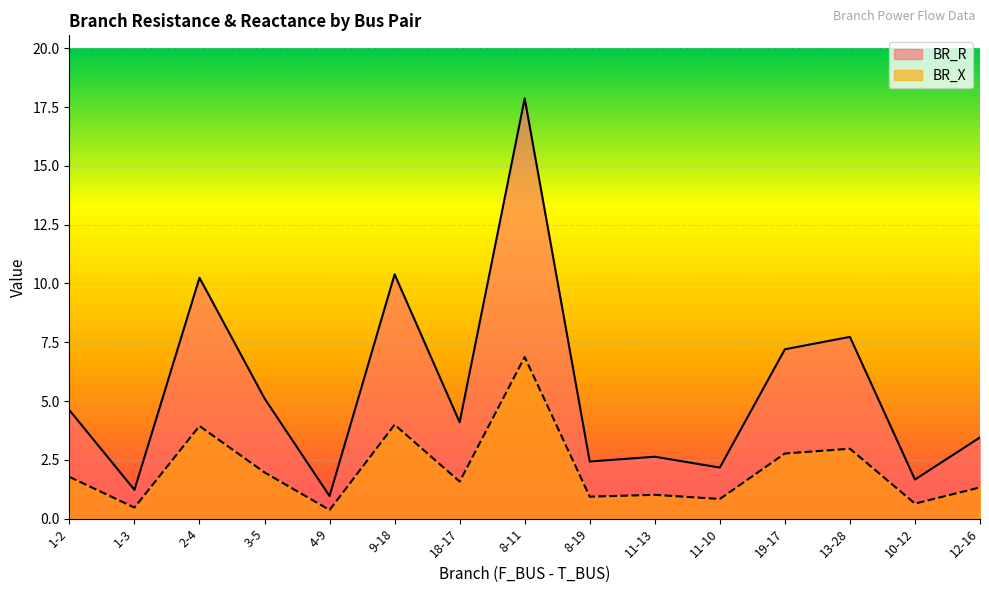

Is it true that BR_X equals 0.6 at 19-17?

False